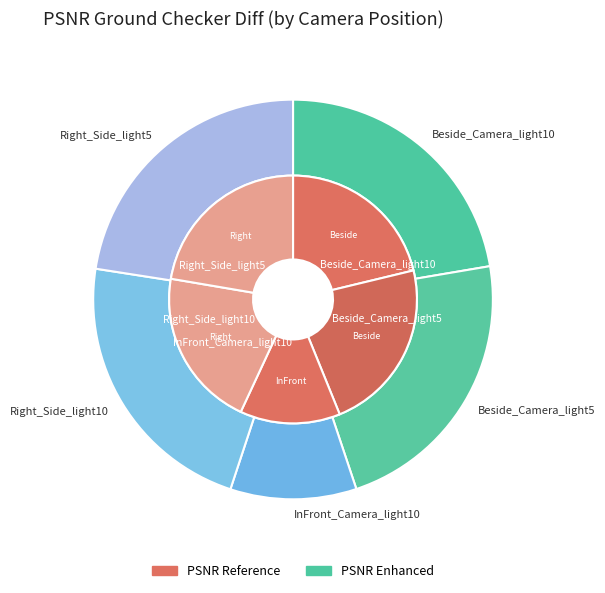

How many segments does this pie chart have?

5